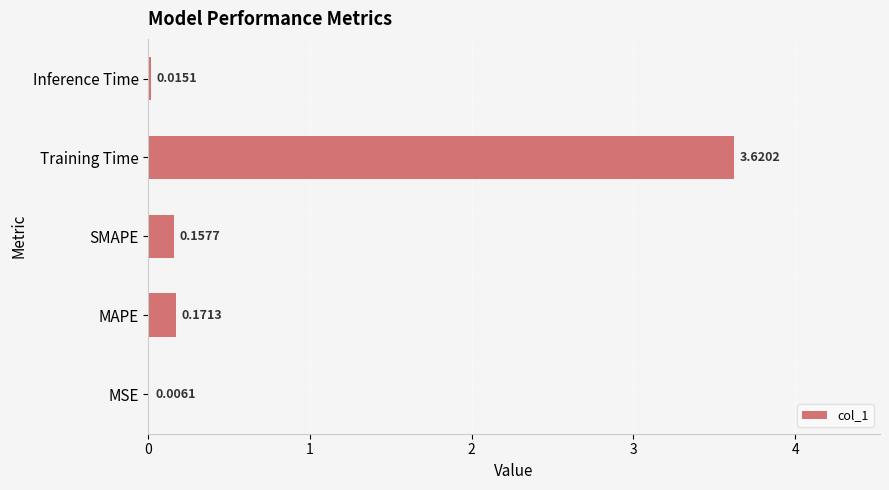

Where is the data nearest to the value 1?

MAPE